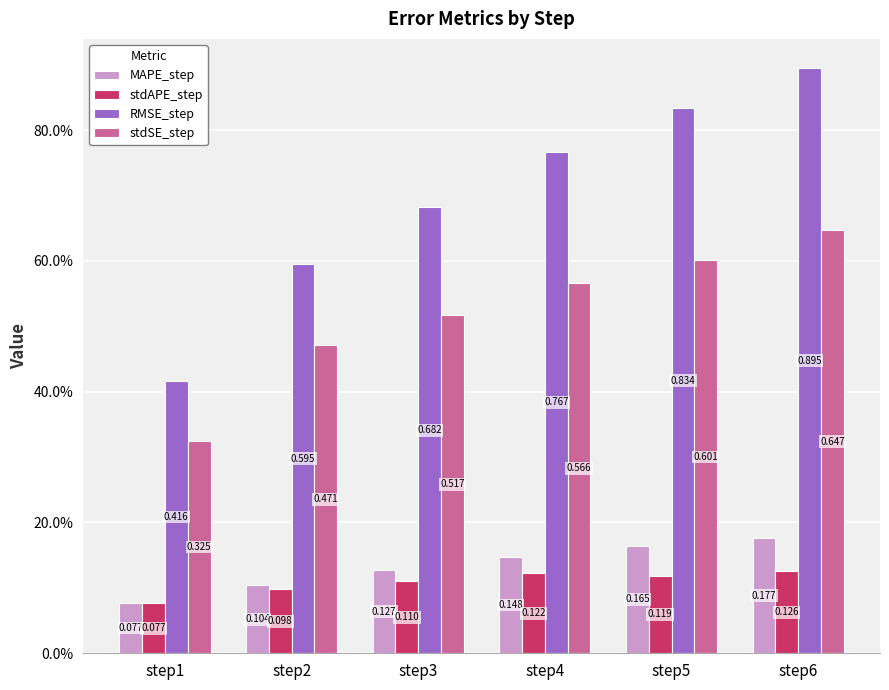

What are all the series names shown in the legend?

MAPE_step, stdAPE_step, RMSE_step, stdSE_step